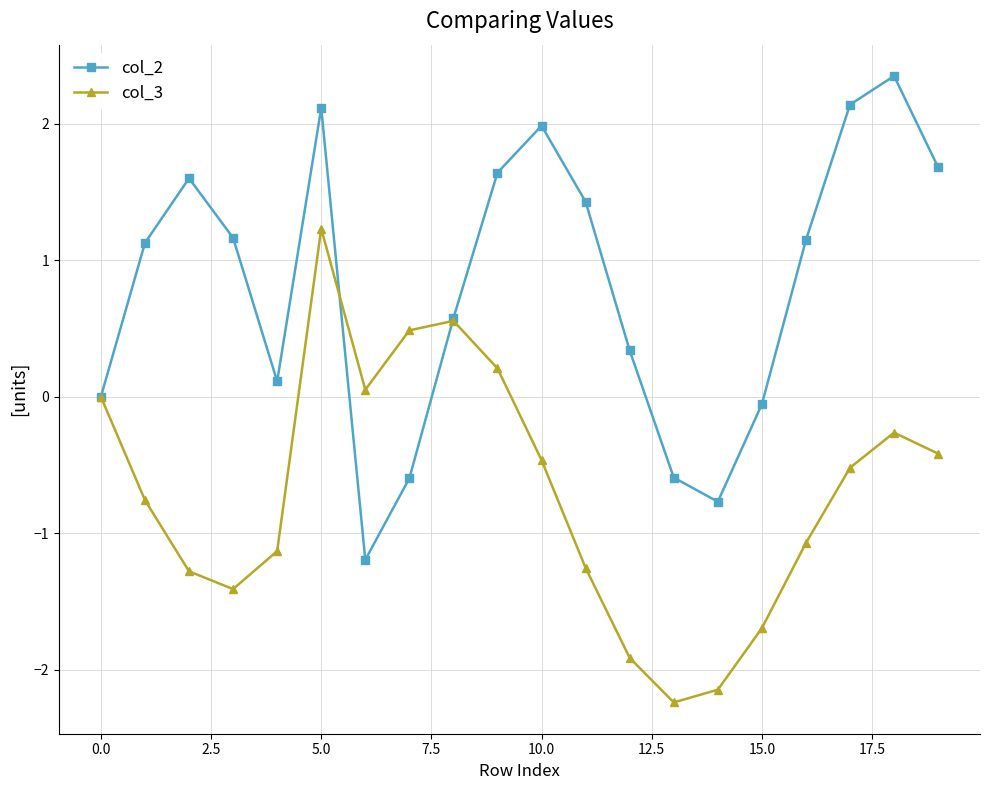

Which series has the largest total across all categories?

col_2